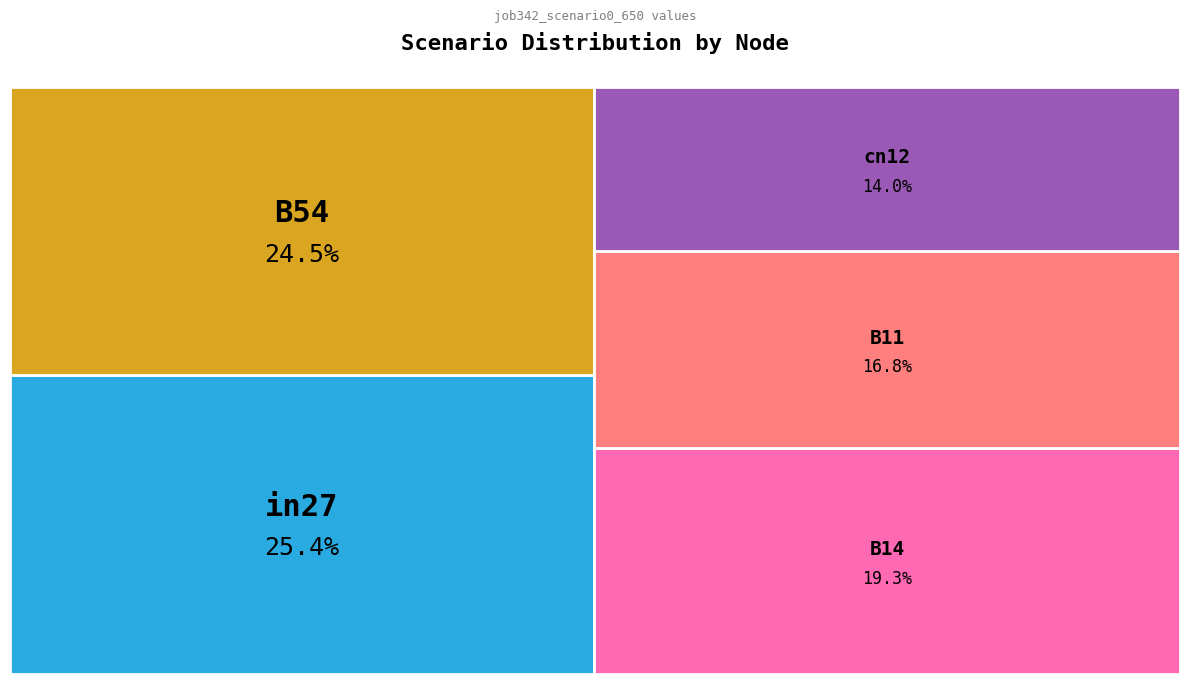

Which category has the smallest portion of the pie?

cn12